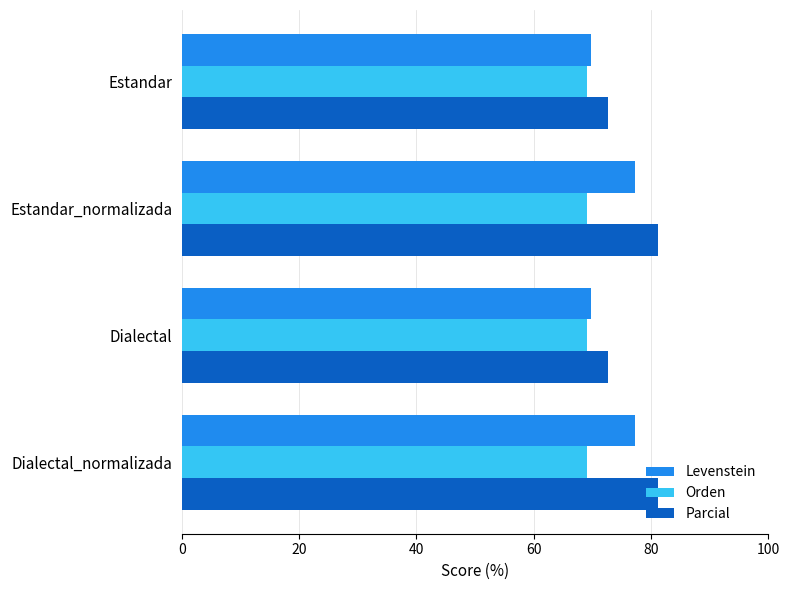

Rank the series by their average value, from highest to lowest.

Parcial, Levenstein, Orden